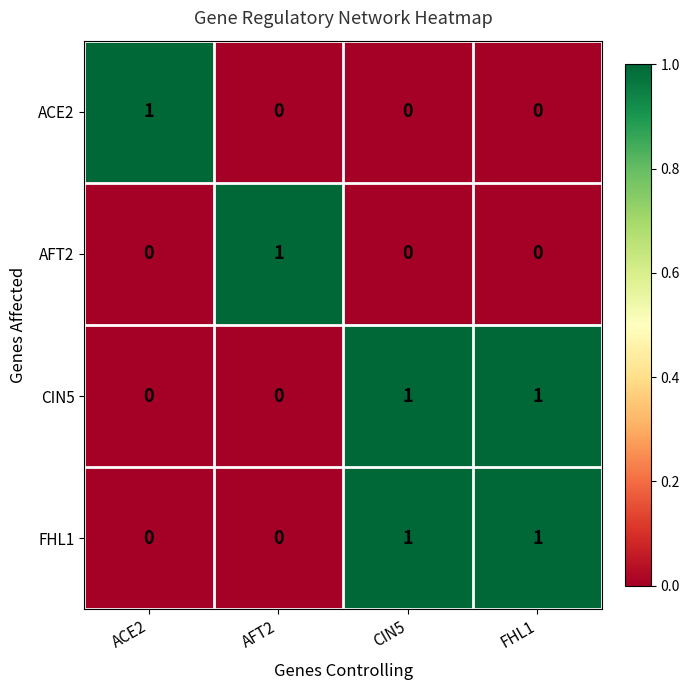

Reading left to right, transcribe all the data shown in this chart.

ACE2: 1	0	0	0
AFT2: 0	1	0	0
CIN5: 0	0	1	1
FHL1: 0	0	1	1